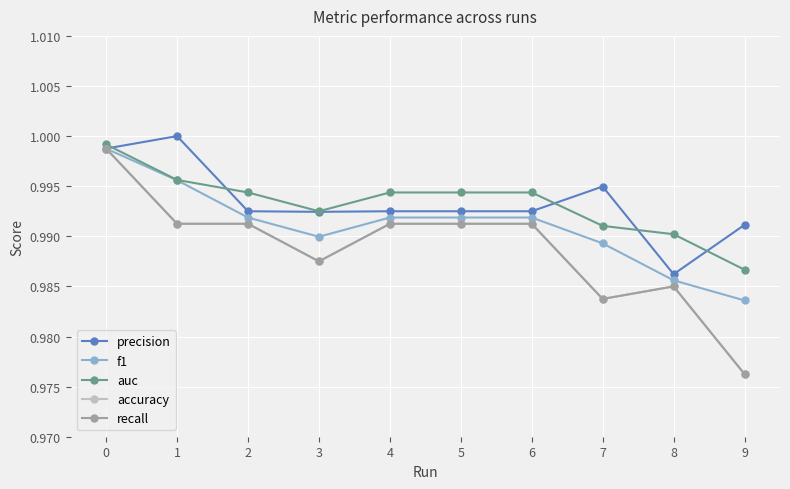

Where is the first local maximum for recall?

8